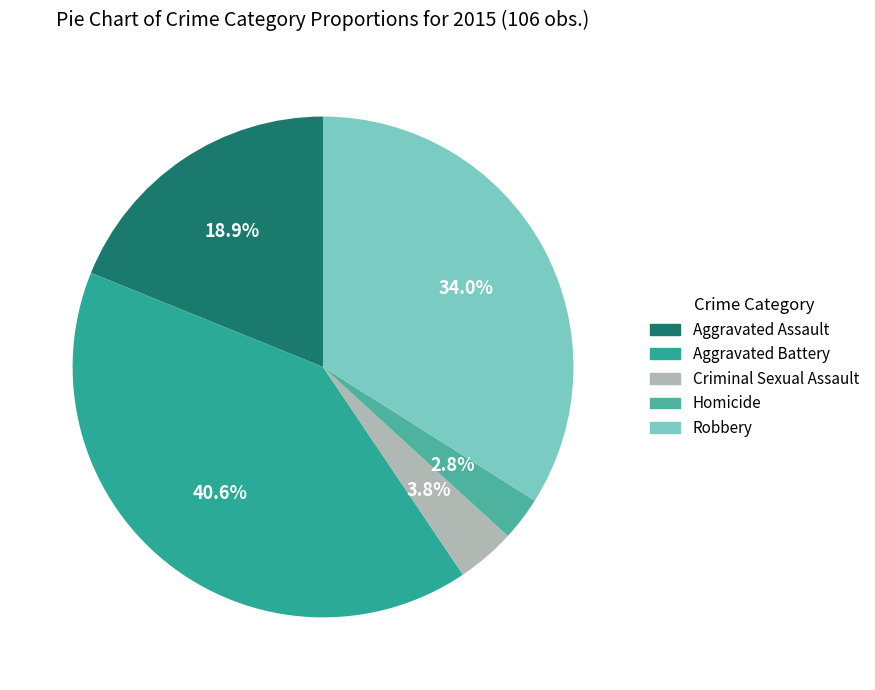

Which slice is the largest?

Aggravated Battery